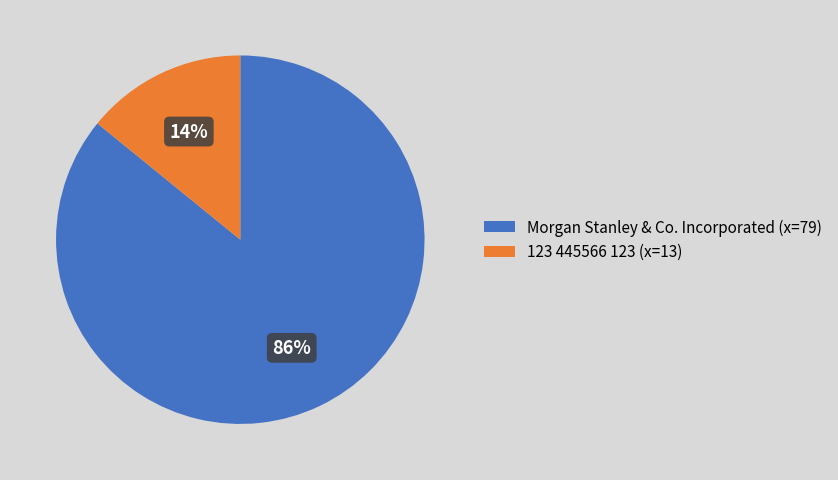

Rank the categories by value from highest to lowest.

Morgan Stanley & Co. Incorporated (x=79), 123 445566 123 (x=13)